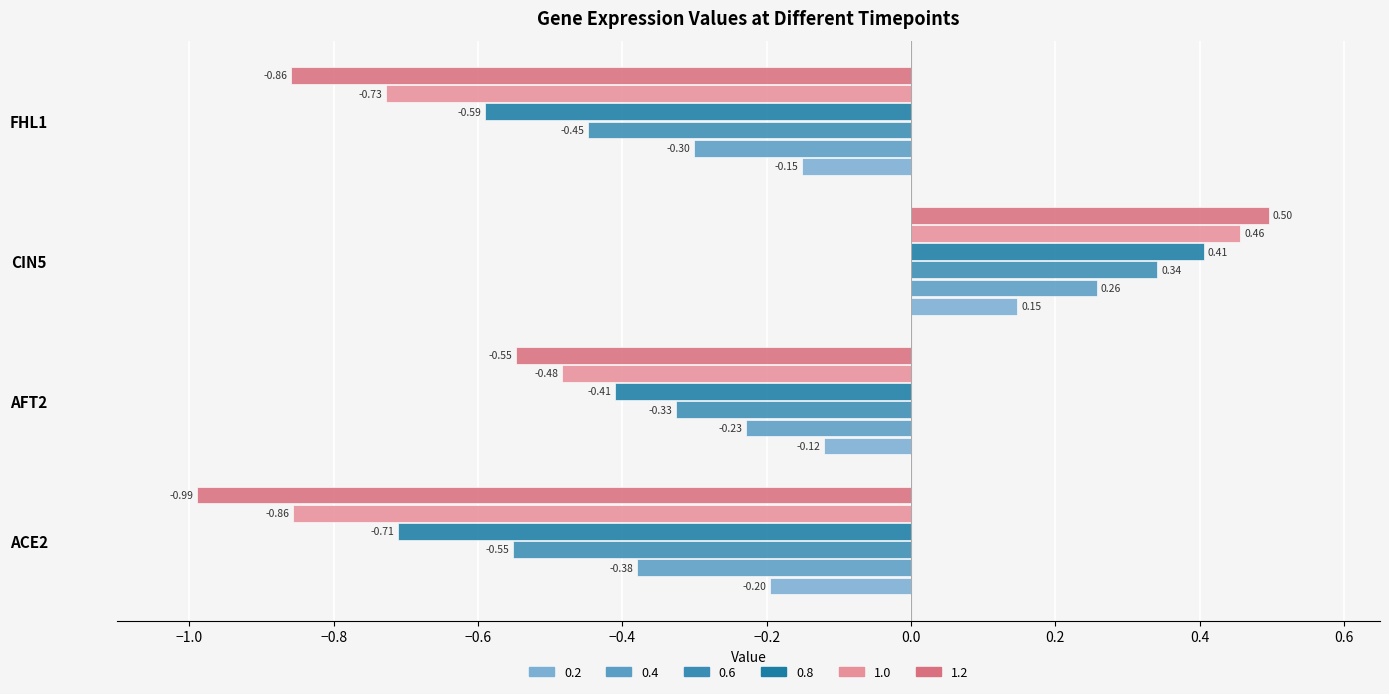

Count the number of categories in the chart.

4